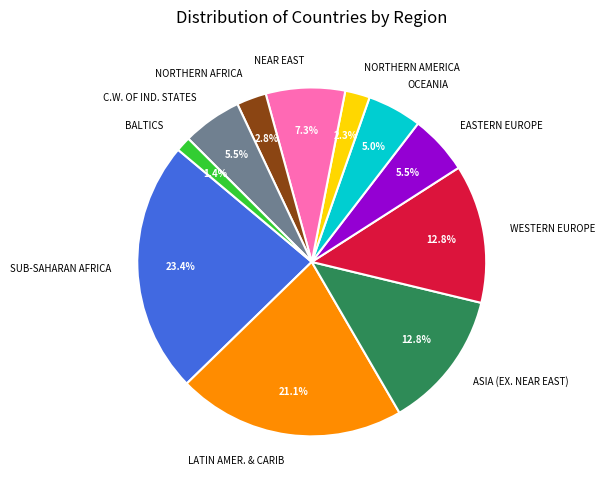

Does any single category account for the majority?

No